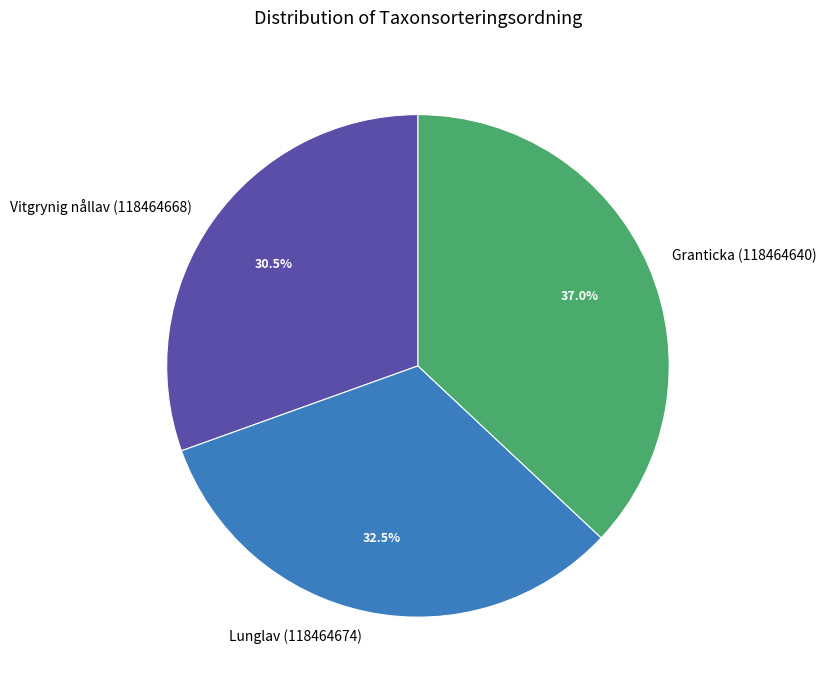

Rank the categories by value from lowest to highest.

Vitgrynig nållav (118464668), Lunglav (118464674), Granticka (118464640)